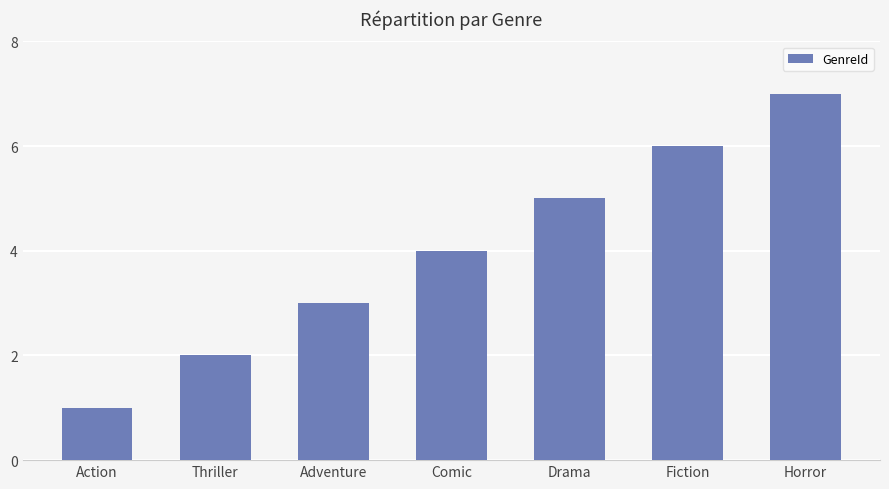

True or false: the data shows 1 at Action.

True